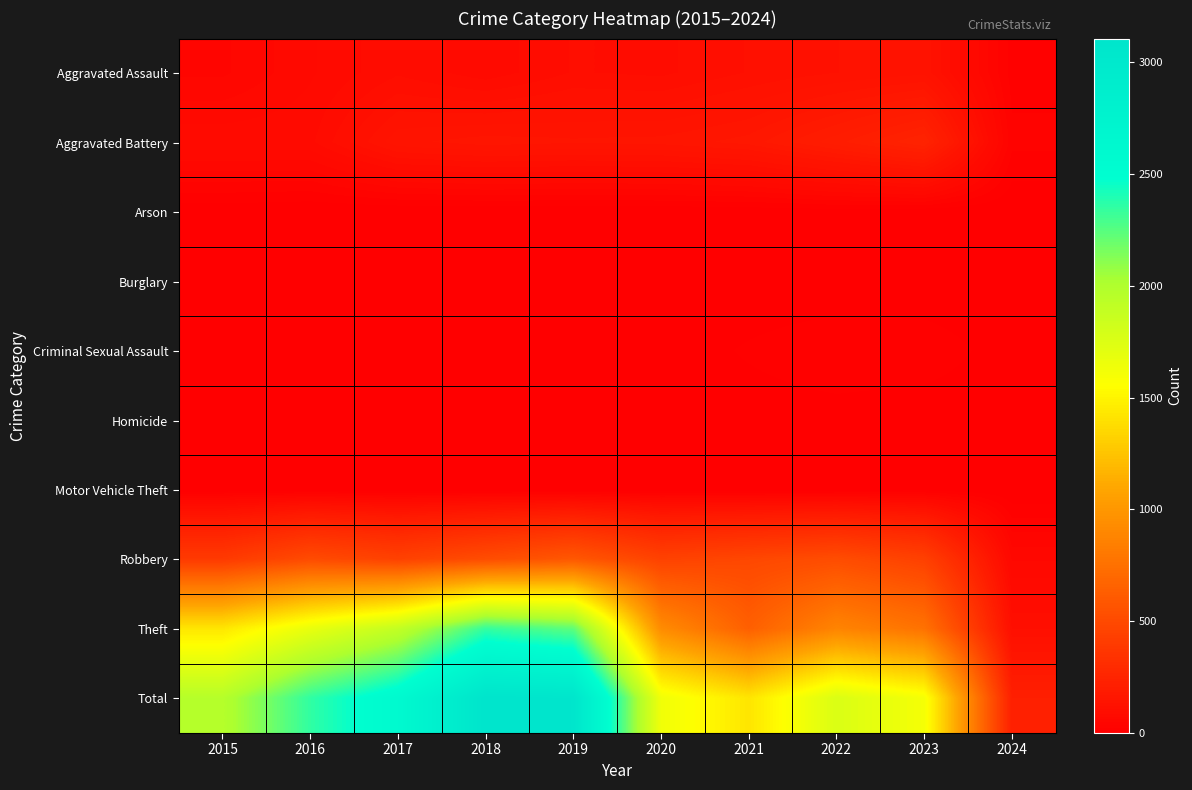

Reading left to right, what are all the values shown in this chart?

Aggravated Assault: 2015=46	2016=71	2017=95	2018=77	2019=98	2020=94	2021=110	2022=121	2023=130	2024=19
Aggravated Battery: 2015=82	2016=82	2017=142	2018=152	2019=148	2020=150	2021=163	2022=202	2023=244	2024=28
Arson: 2015=3	2016=0	2017=0	2018=1	2019=1	2020=1	2021=2	2022=5	2023=2	2024=0
Burglary: 2015=0	2016=0	2017=2	2018=0	2019=1	2020=0	2021=1	2022=0	2023=0	2024=0
Criminal Sexual Assault: 2015=12	2016=8	2017=8	2018=11	2019=8	2020=3	2021=14	2022=24	2023=22	2024=4
Homicide: 2015=0	2016=1	2017=1	2018=1	2019=2	2020=3	2021=4	2022=5	2023=2	2024=1
Motor Vehicle Theft: 2015=1	2016=4	2017=2	2018=1	2019=1	2020=3	2021=2	2022=2	2023=6	2024=0
Robbery: 2015=395	2016=510	2017=446	2018=520	2019=591	2020=450	2021=484	2022=521	2023=440	2024=59
Theft: 2015=1429	2016=1676	2017=1896	2018=2342	2019=2230	2020=930	2021=642	2022=880	2023=762	2024=108
Total: 2015=1968	2016=2352	2017=2592	2018=3105	2019=3080	2020=1634	2021=1422	2022=1760	2023=1608	2024=219